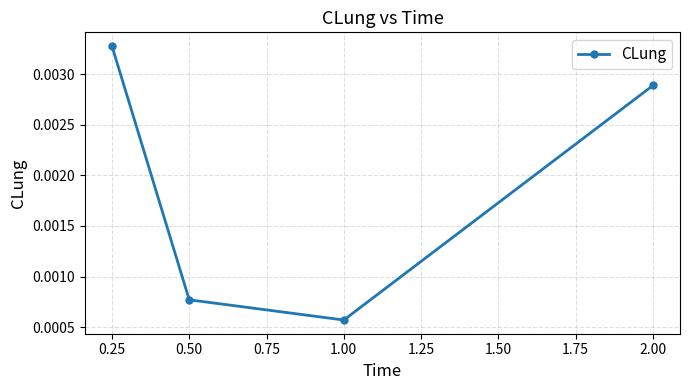

At which label is the value closest to 0?

1.00